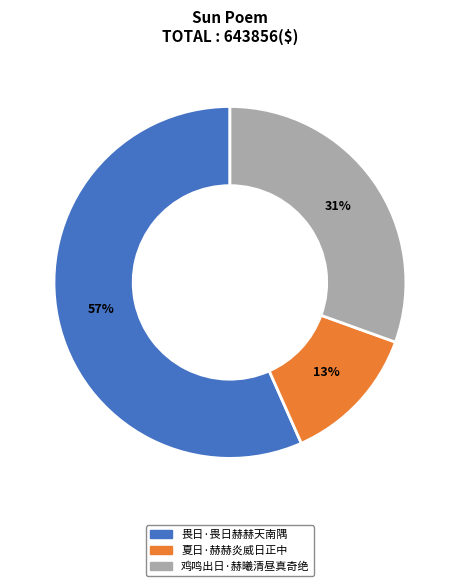

What is the smallest slice in the pie chart?

夏日·赫赫炎威日正中